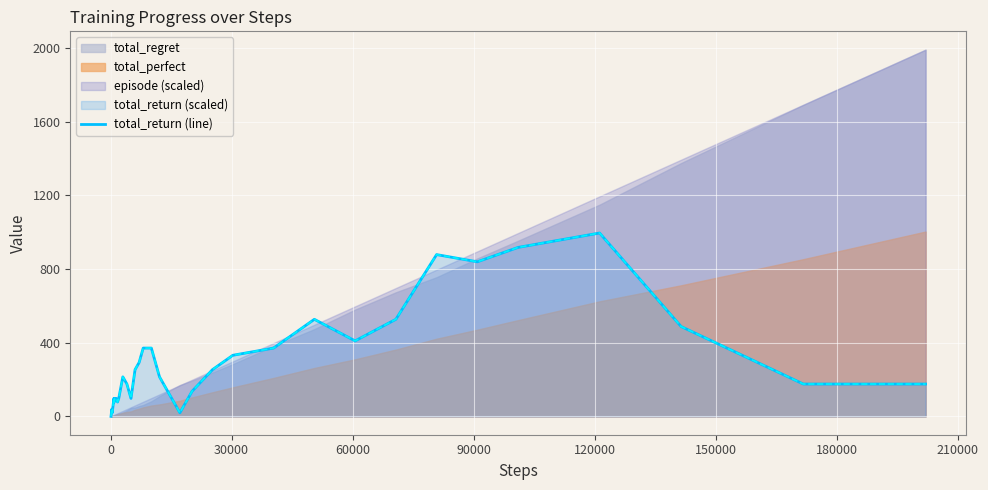

What is the difference between the maximum and minimum values?

996.0